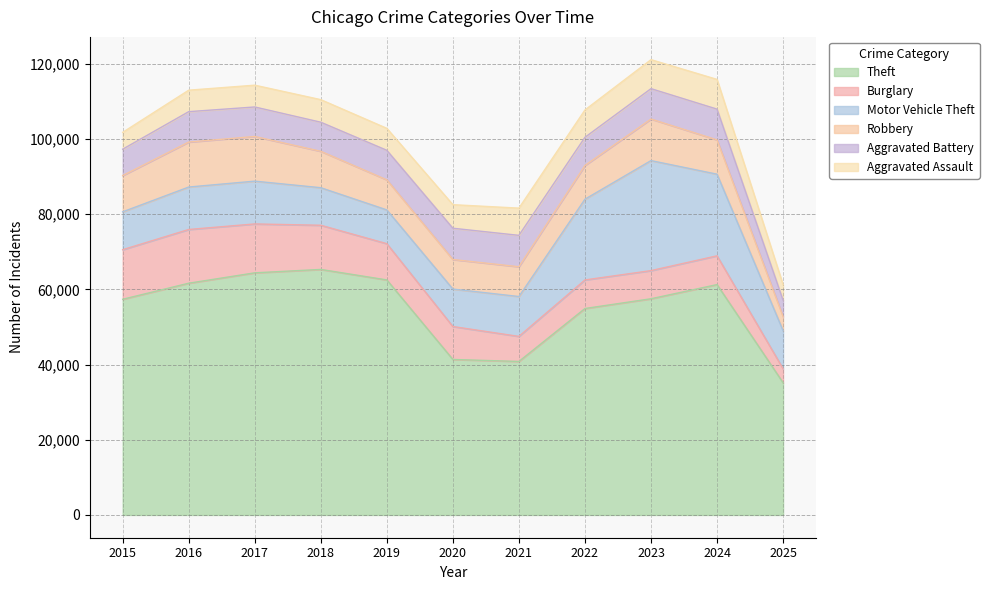

Does the chart display data point markers on the line(s)?

No